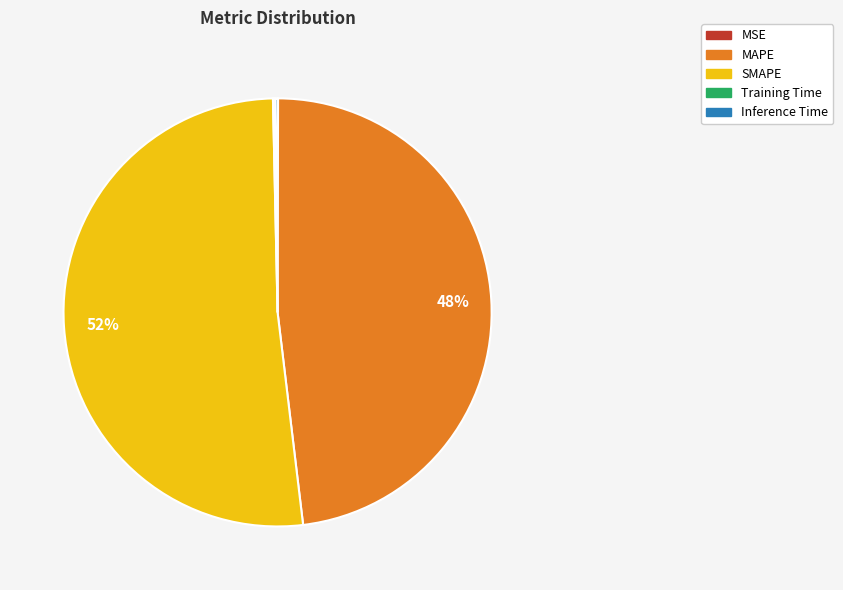

To the nearest percent, what portion does MAPE represent?

48%